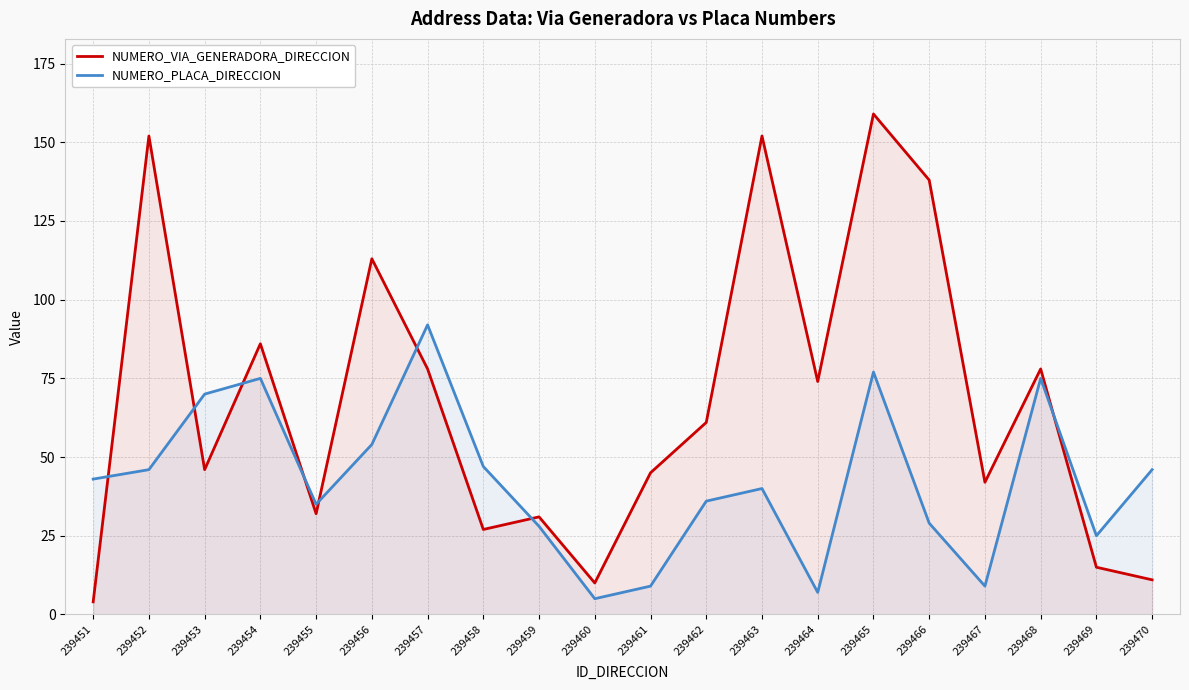

What is the maximum value for NUMERO_VIA_GENERADORA_DIRECCION?

159